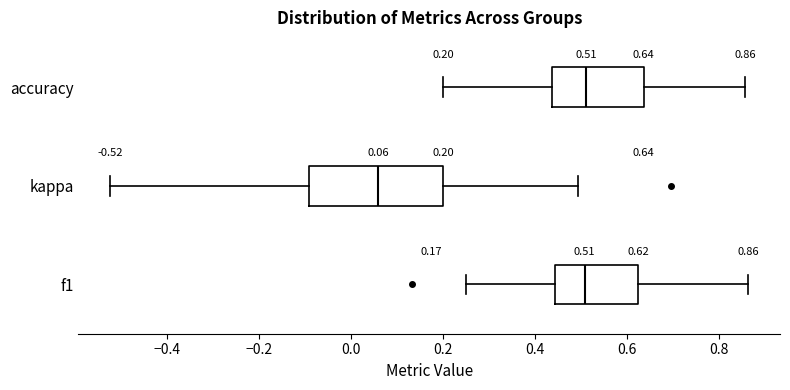

Comparing the boxes themselves (not the whiskers), which one is the widest?

kappa